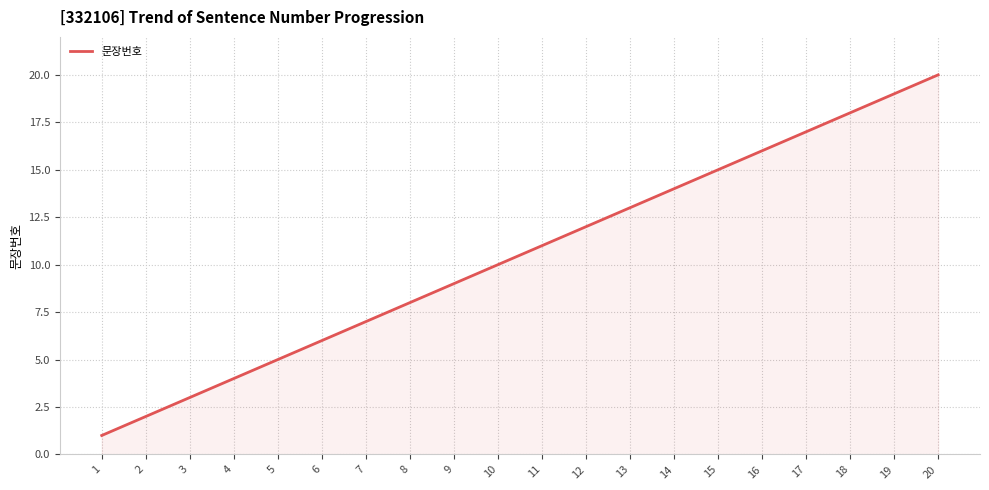

What is the difference between the maximum and minimum values?

19